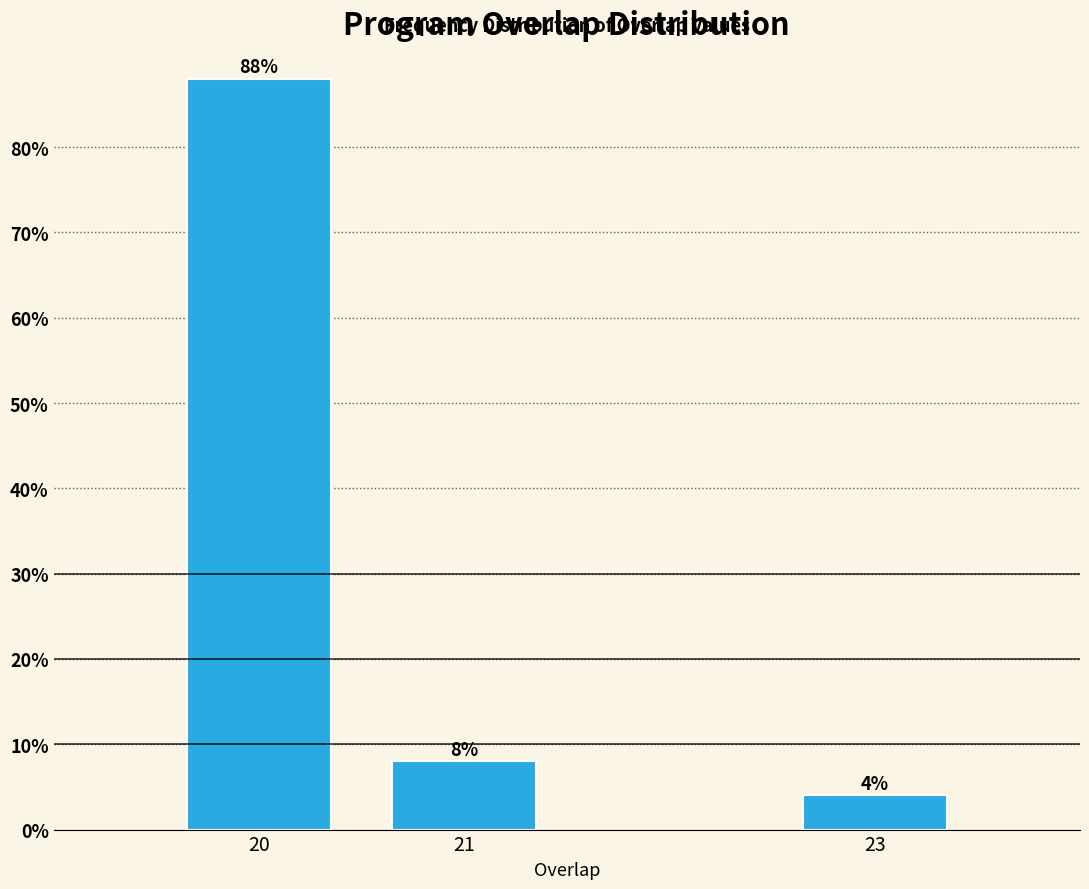

Reading left to right, what are all the values shown in this chart?

20=88	21=8	23=4